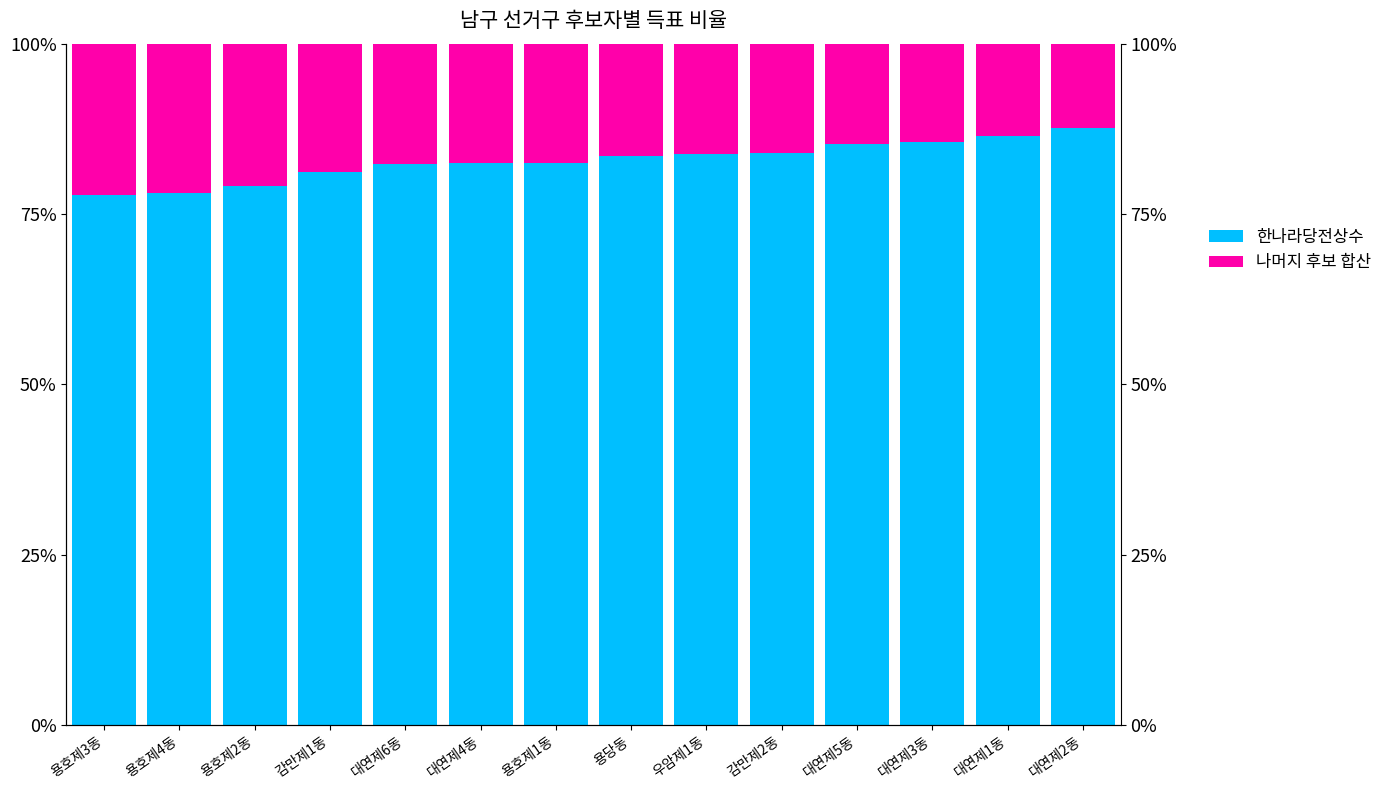

What is the smallest value displayed?

0.1